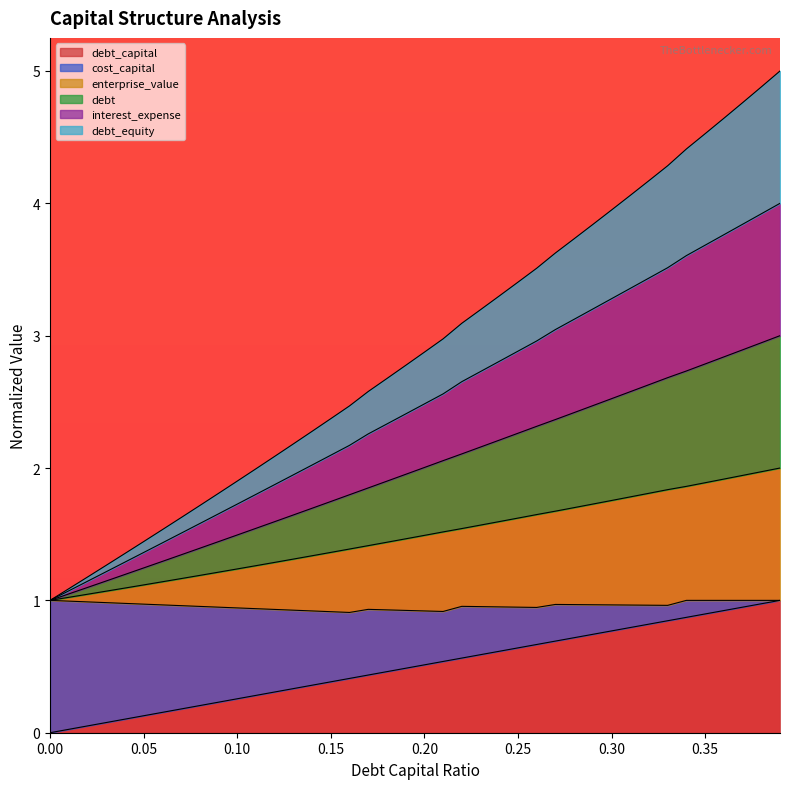

Rank the categories by debt value from highest to lowest.

0.39, 0.38, 0.37, 0.36, 0.35, 0.34, 0.33, 0.32, 0.31, 0.3, 0.29, 0.28, 0.27, 0.26, 0.25, 0.24, 0.23, 0.22, 0.21, 0.2, 0.19, 0.18, 0.17, 0.16, 0.15, 0.14, 0.13, 0.12, 0.11, 0.1, 0.09, 0.08, 0.07, 0.06, 0.05, 0.04, 0.03, 0.02, 0.01, 0